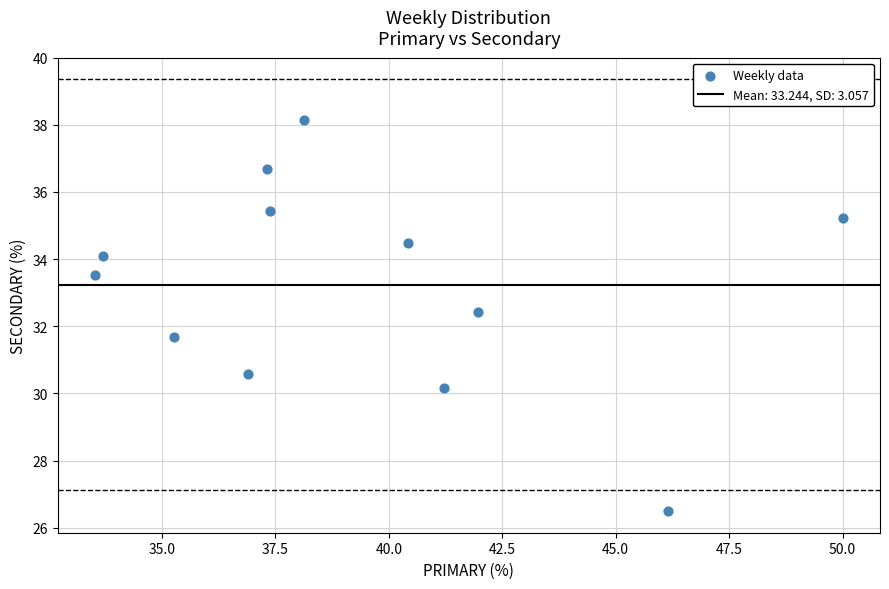

What is the average Y value?

33.2